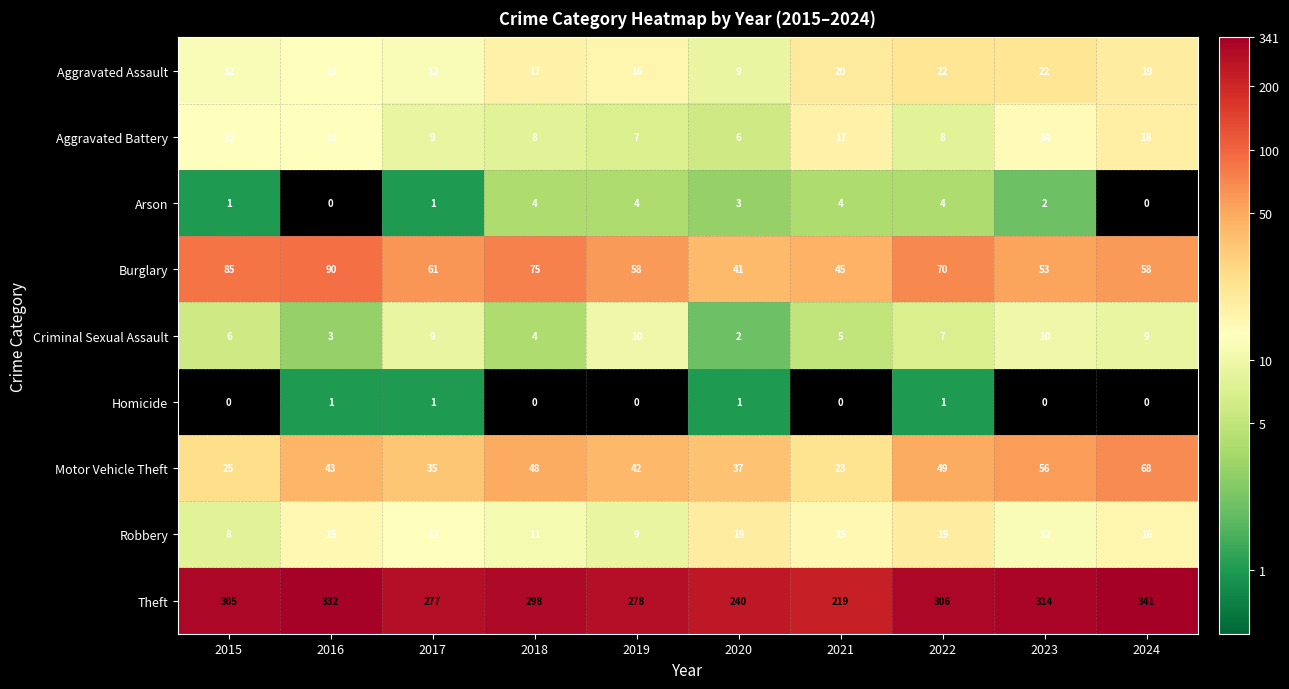

At which category is the sum across all series the highest?

2024